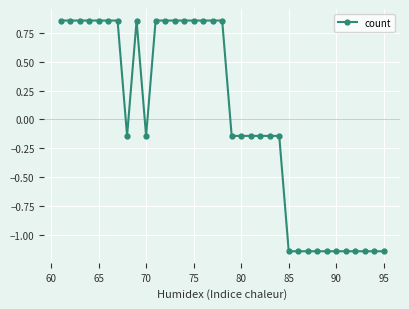

What is the difference between the second highest and second lowest values?

2.0